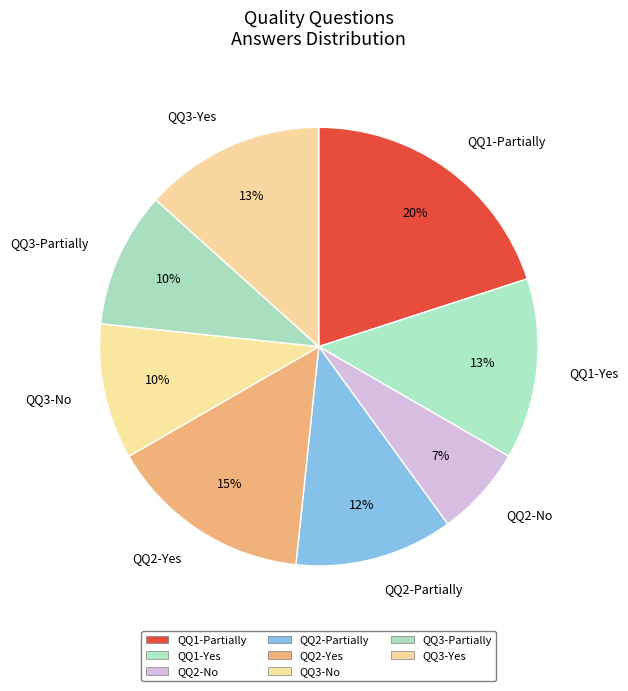

To the nearest percent, what is the average slice percentage?

12%